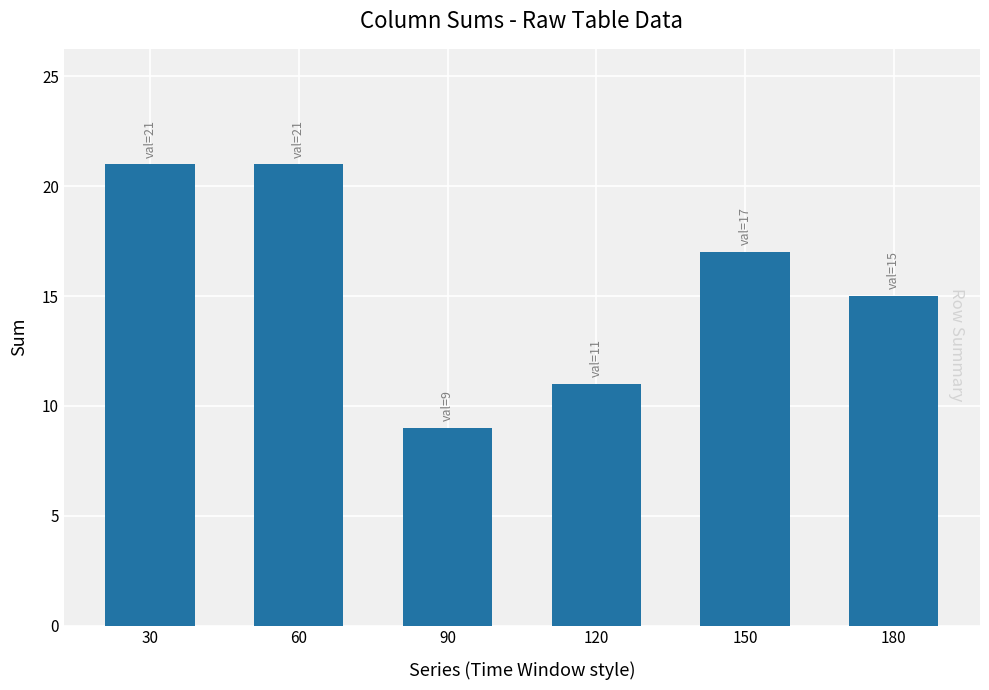

Which label corresponds to the smallest value in the chart?

90